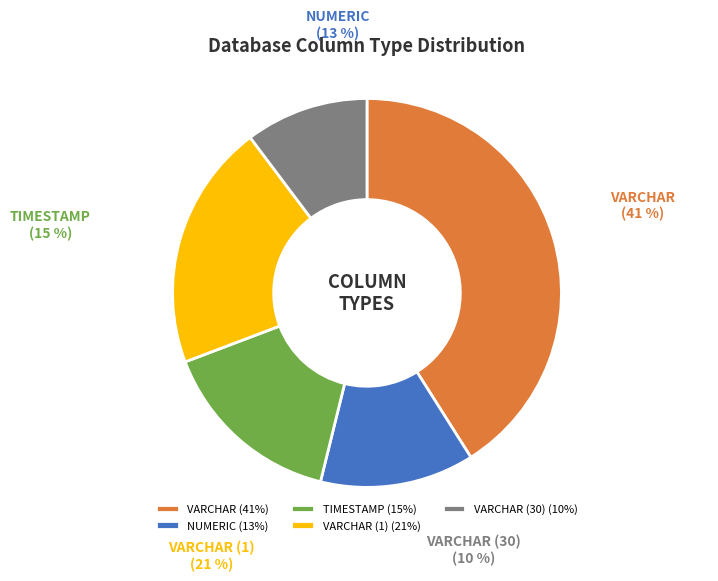

To the nearest percent, what percentage of the pie is VARCHAR (1)?

21%